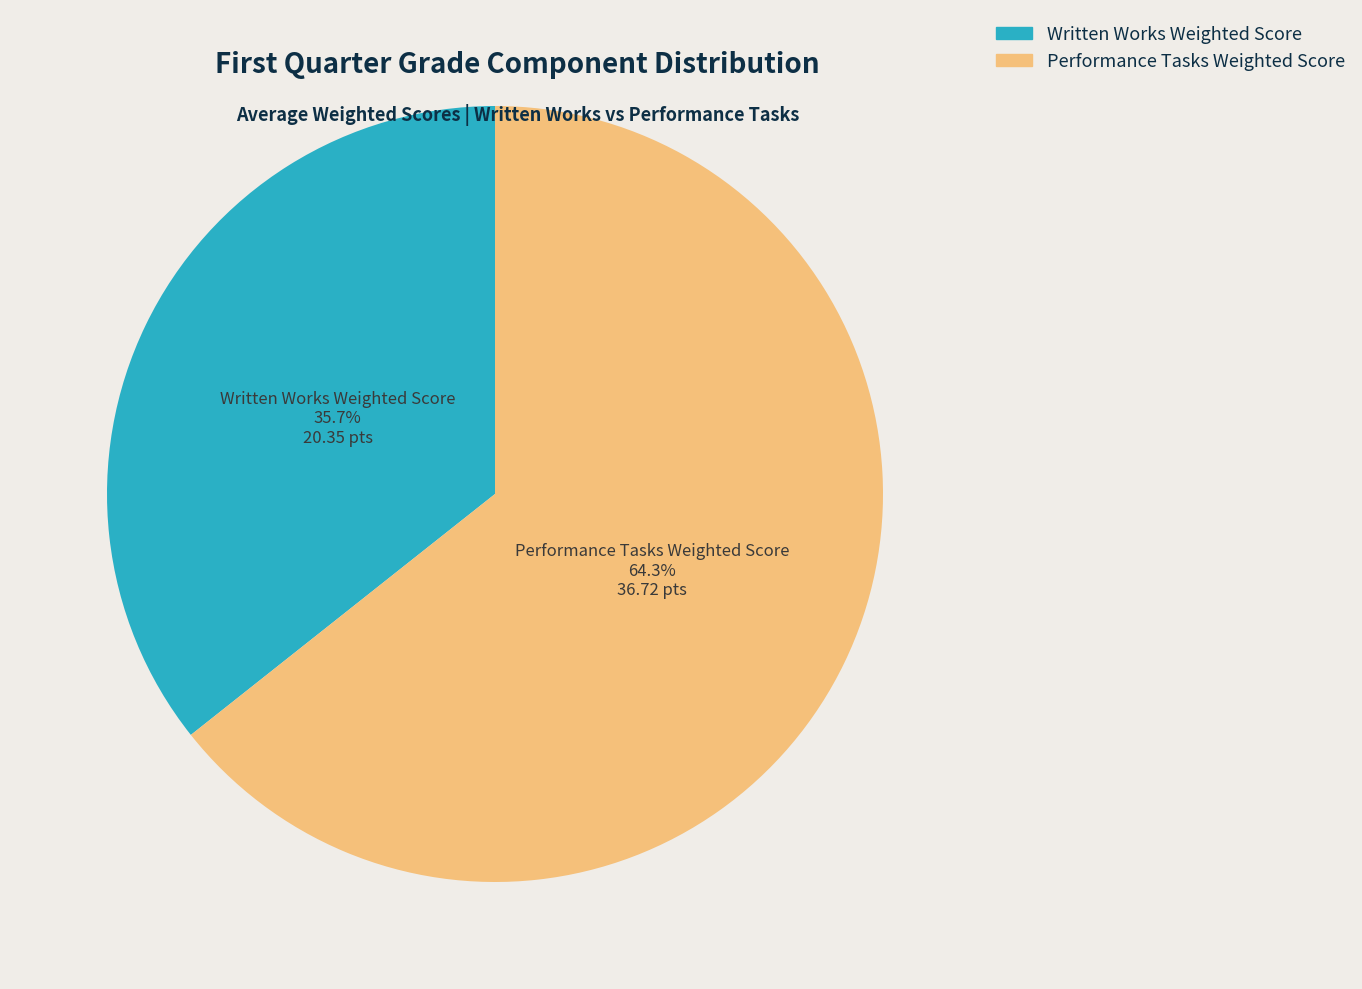

Combined, what portion of the pie is Performance Tasks Weighted Score and Written Works Weighted Score?

100.0%